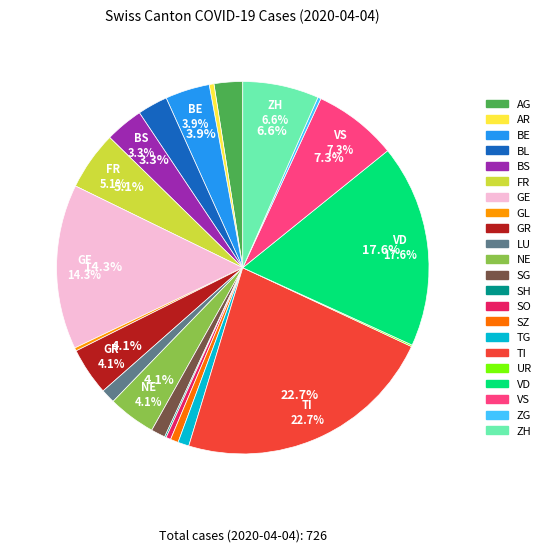

Does any single category account for the majority?

No